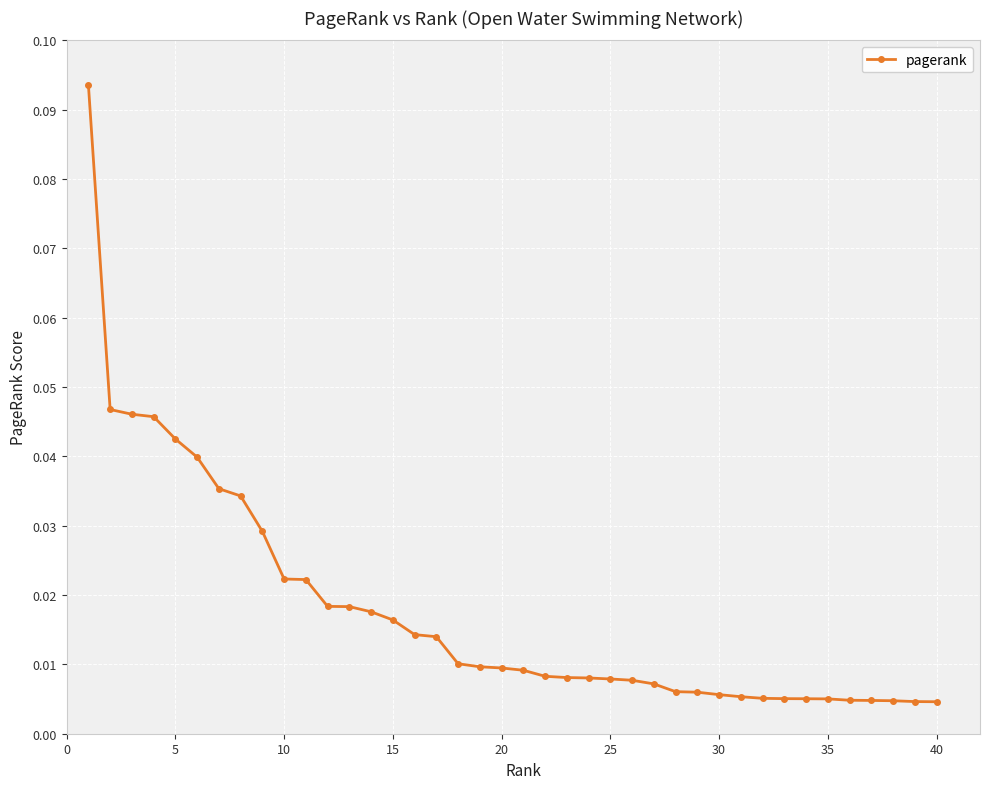

Does the chart have visible grid lines?

Yes